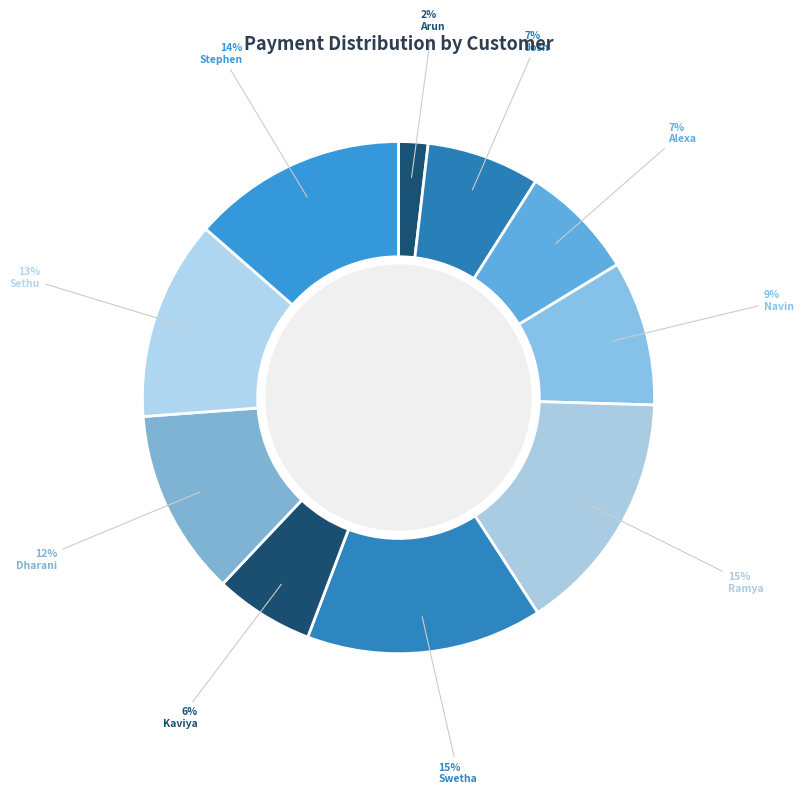

The Navin slice represents 1% of the pie. True or false?

False